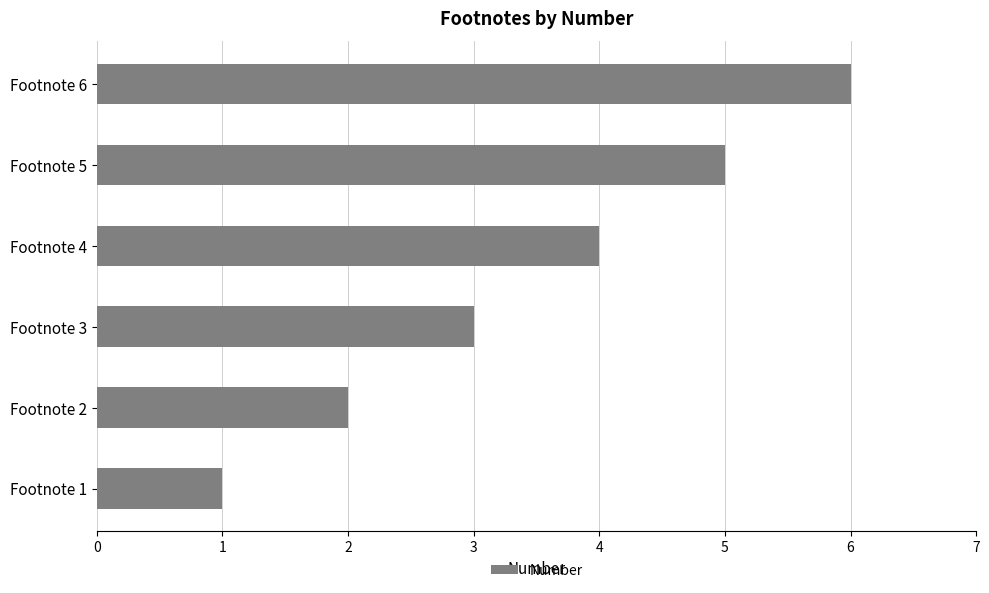

Are the bars grouped side by side (vs. stacked)?

No